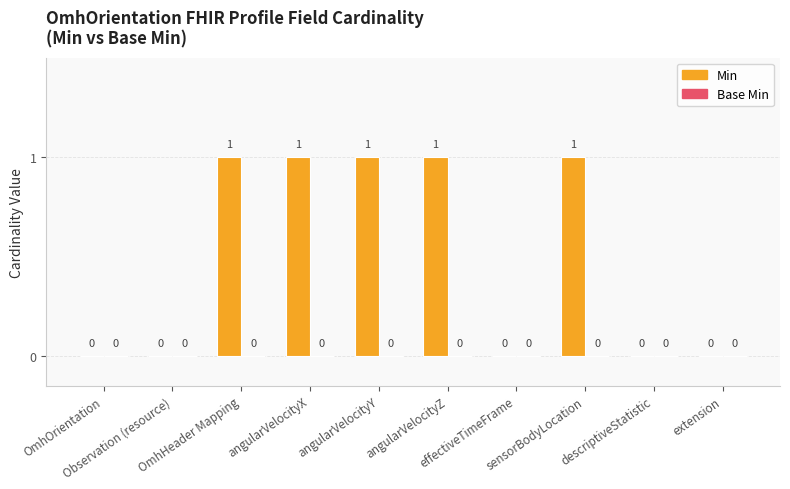

What is the sum of all values?

5